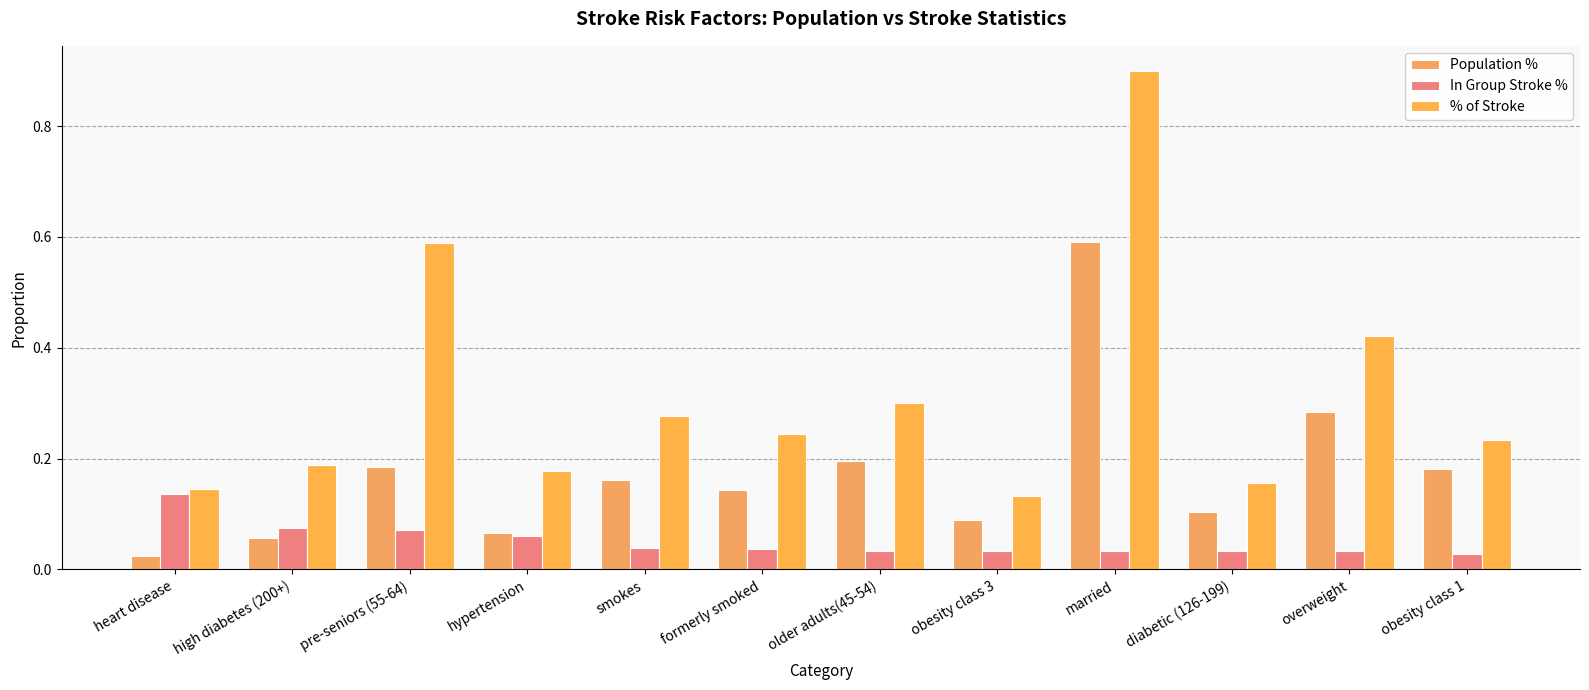

List the labels in order of In Group Stroke % value, smallest first.

obesity class 1, overweight, obesity class 3, diabetic (126-199), married, older adults(45-54), formerly smoked, smokes, hypertension, pre-seniors (55-64), high diabetes (200+), heart disease